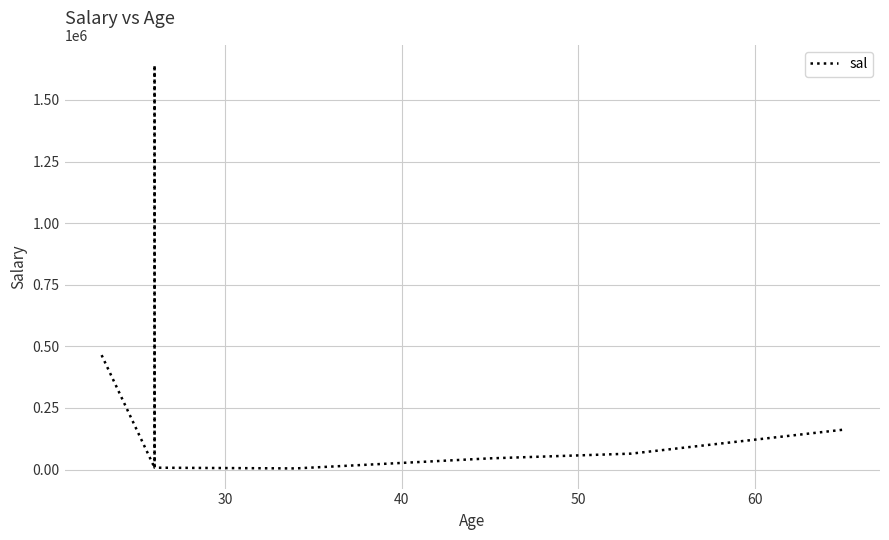

True or false: the data shows 72227 at 6.

False